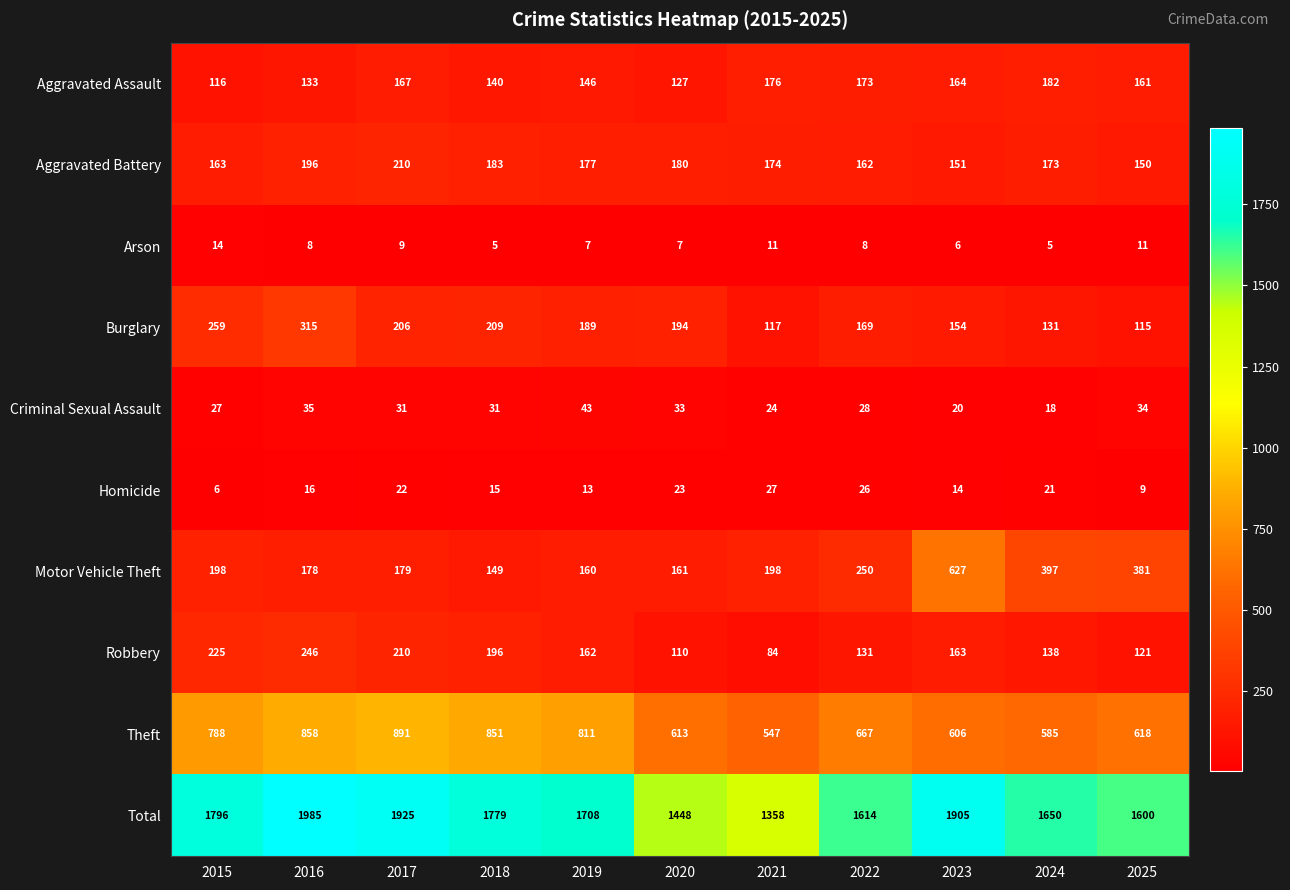

Which series has the largest total across all categories?

Total